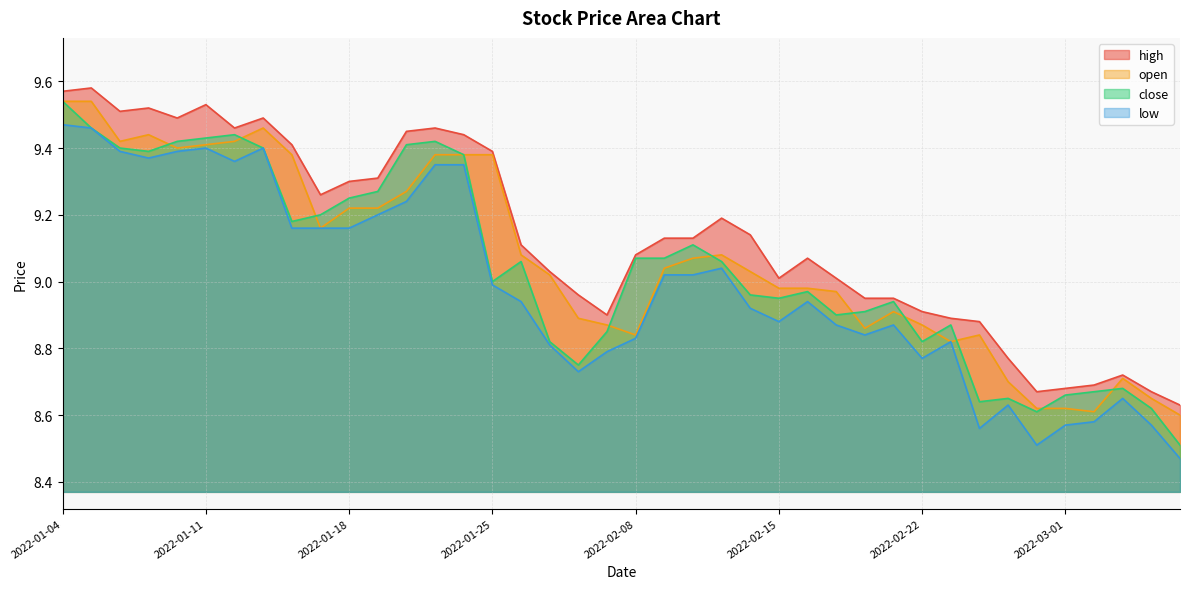

True or false: high has a value of 8.7 at 2022-03-04.

True